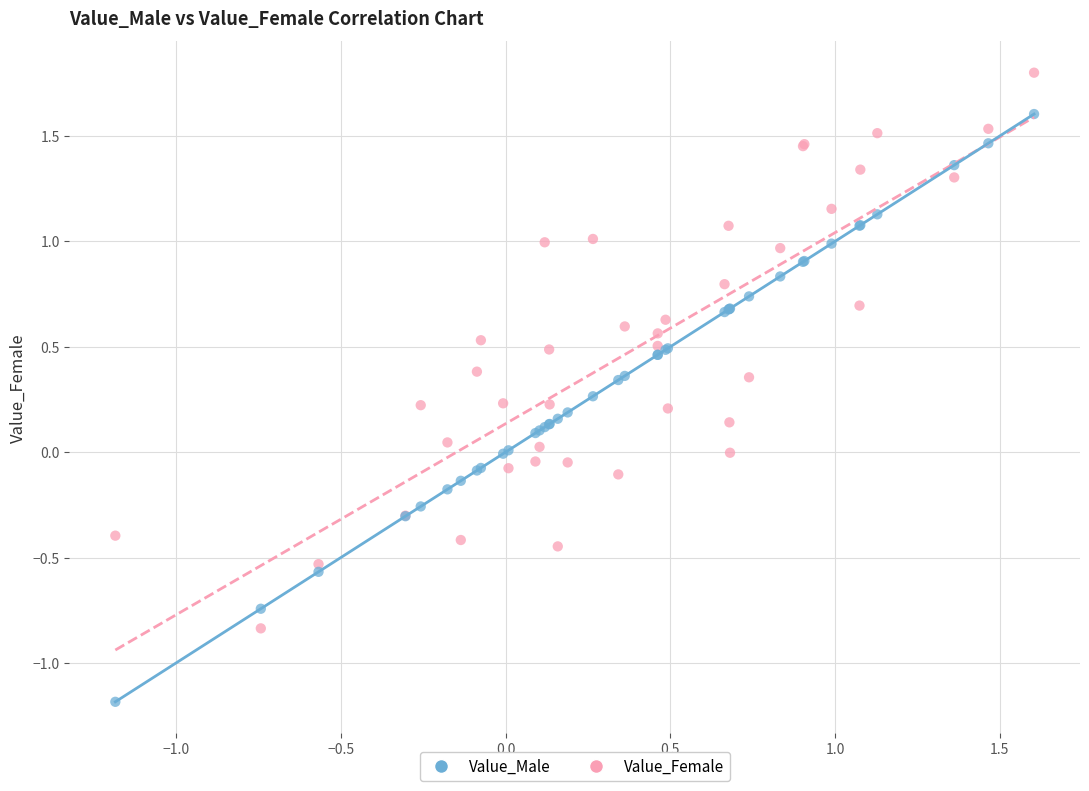

Which series reaches the maximum Y coordinate?

Value_Female